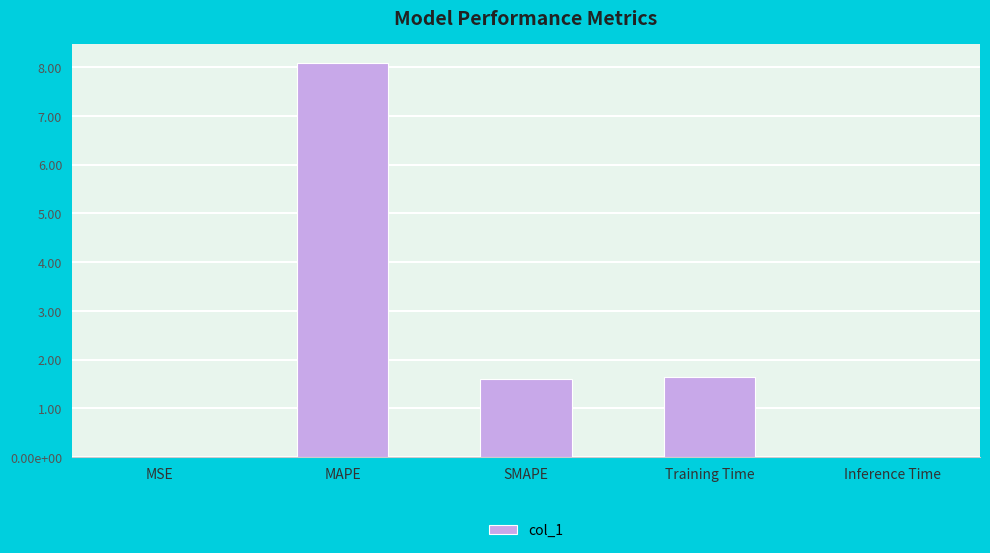

At which category does the chart reach its peak across all series?

MAPE